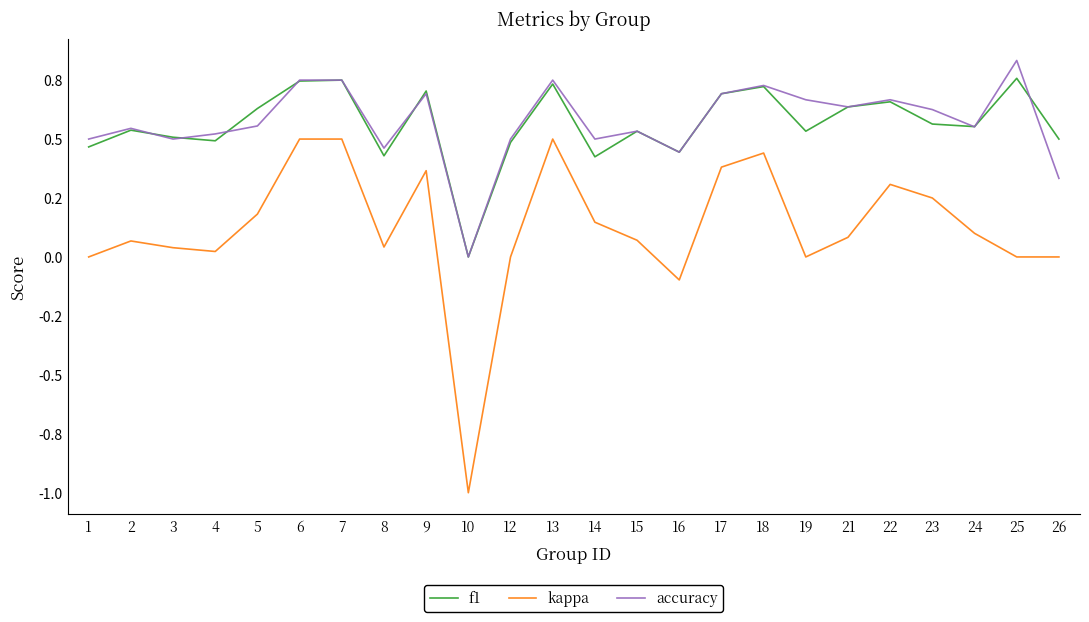

Between 10 and 12, which series saw the biggest shift?

kappa